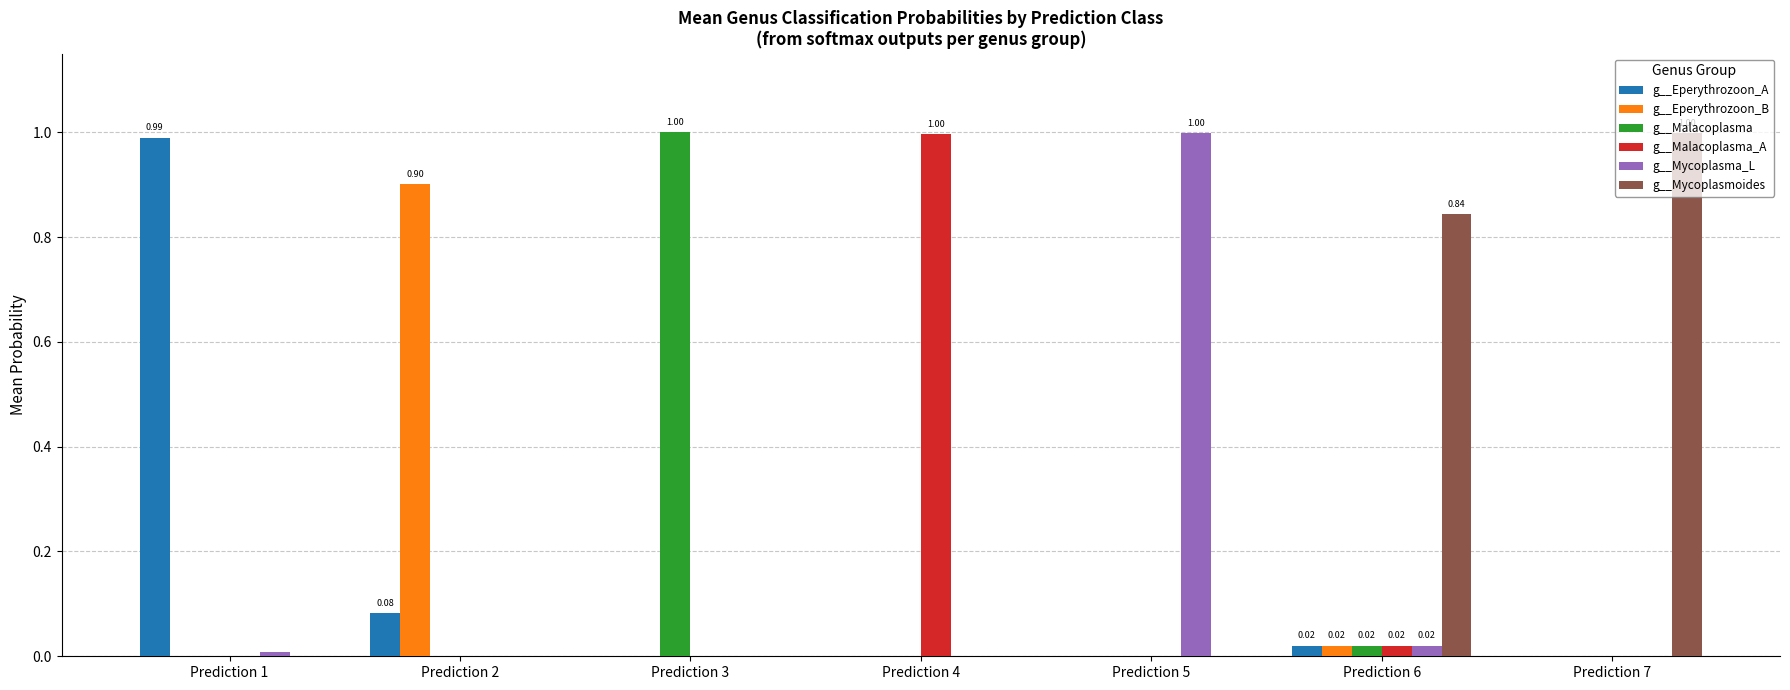

Which series has the largest total across all categories?

g__Mycoplasmoides